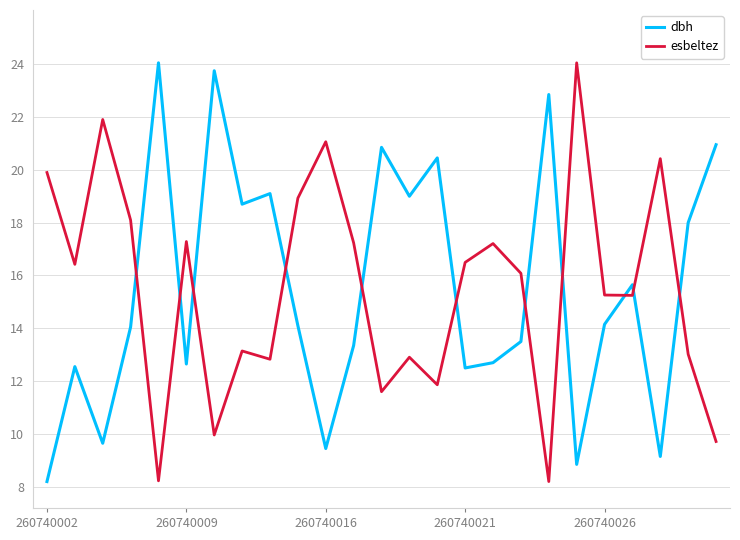

Does the chart have visible grid lines?

No